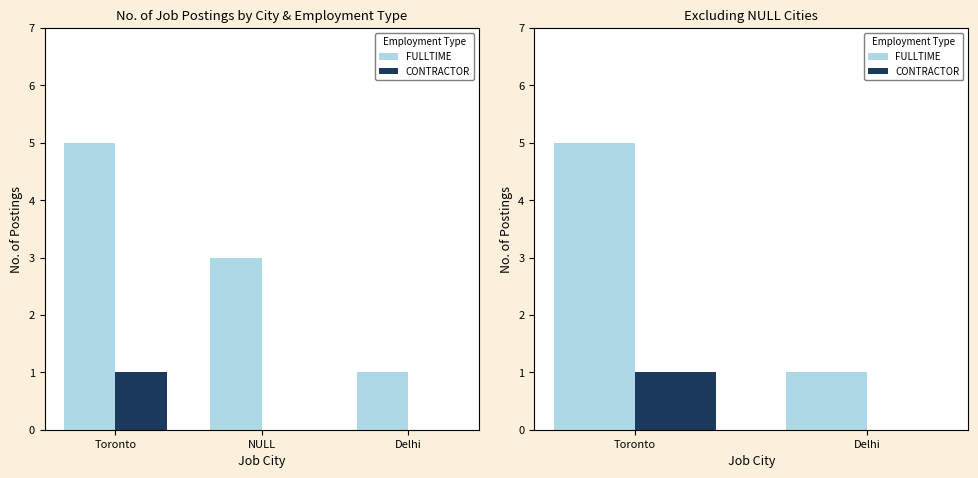

Reading right to left, extract all data points from this chart.

FULLTIME: 1	5
CONTRACTOR: 0	1